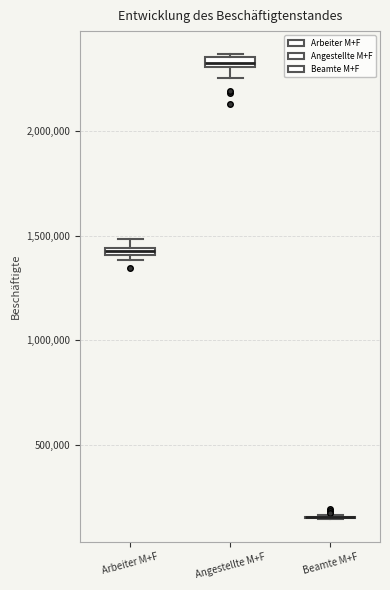

Where is the lower edge of the box for Arbeiter M+F on the y-axis? The values are not printed on the chart, so give them approximately, as read against the axis.

1400000